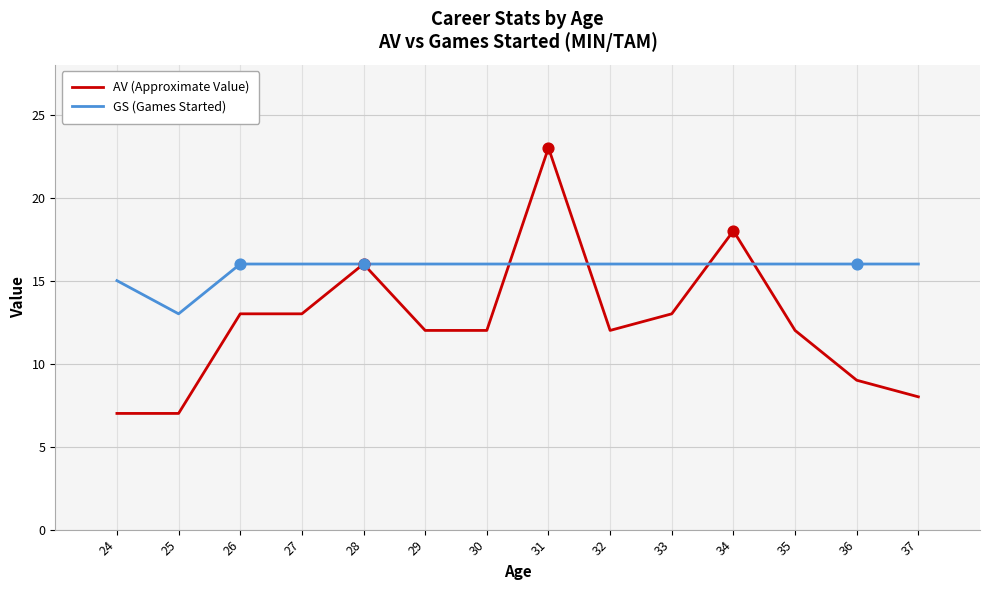

What are all the series names shown in the legend?

AV (Approximate Value), GS (Games Started)